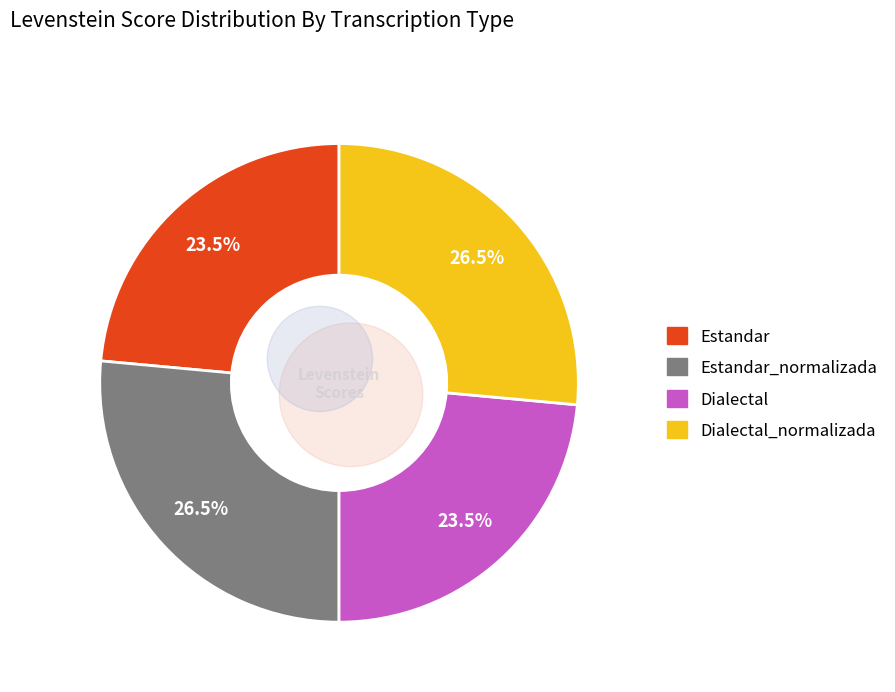

Which has a higher value, Estandar_normalizada or Dialectal?

Estandar_normalizada